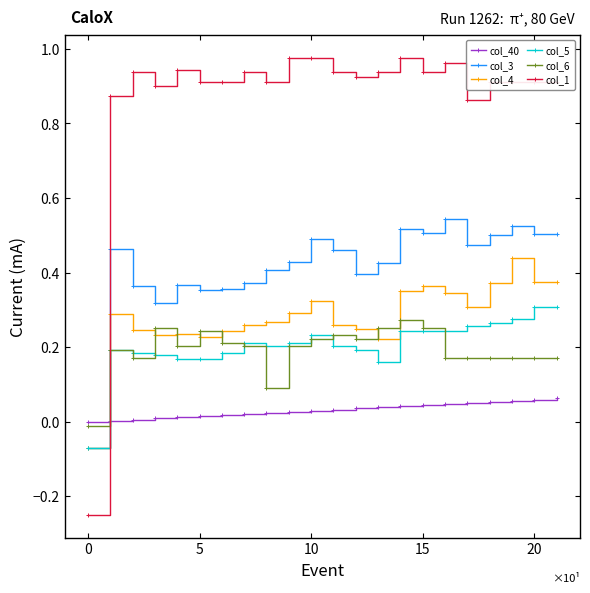

How many intersections are there between col_40 and col_3?

1